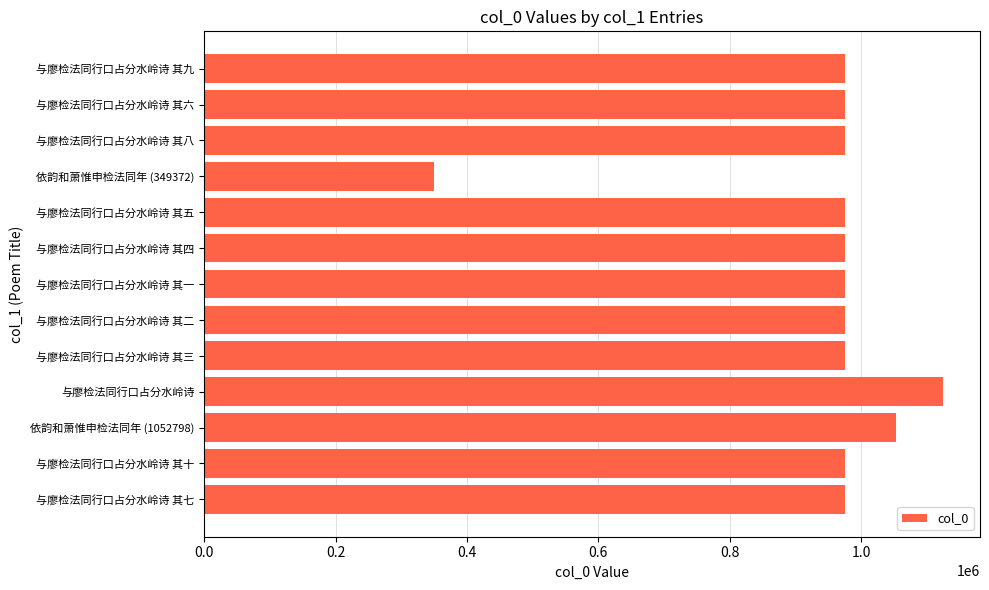

How many values are below 976041?

6